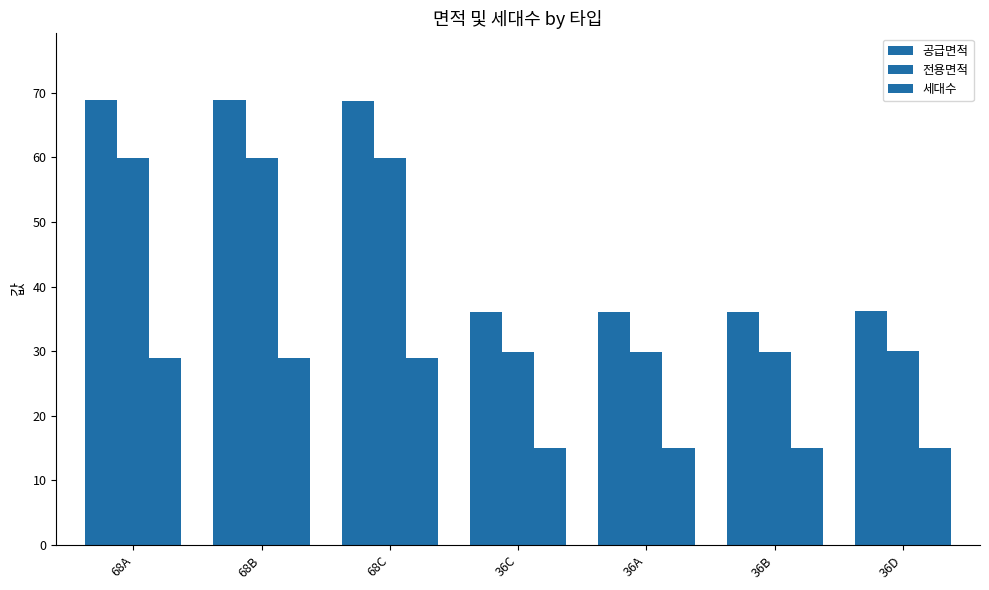

How many categories are shown in the chart?

7